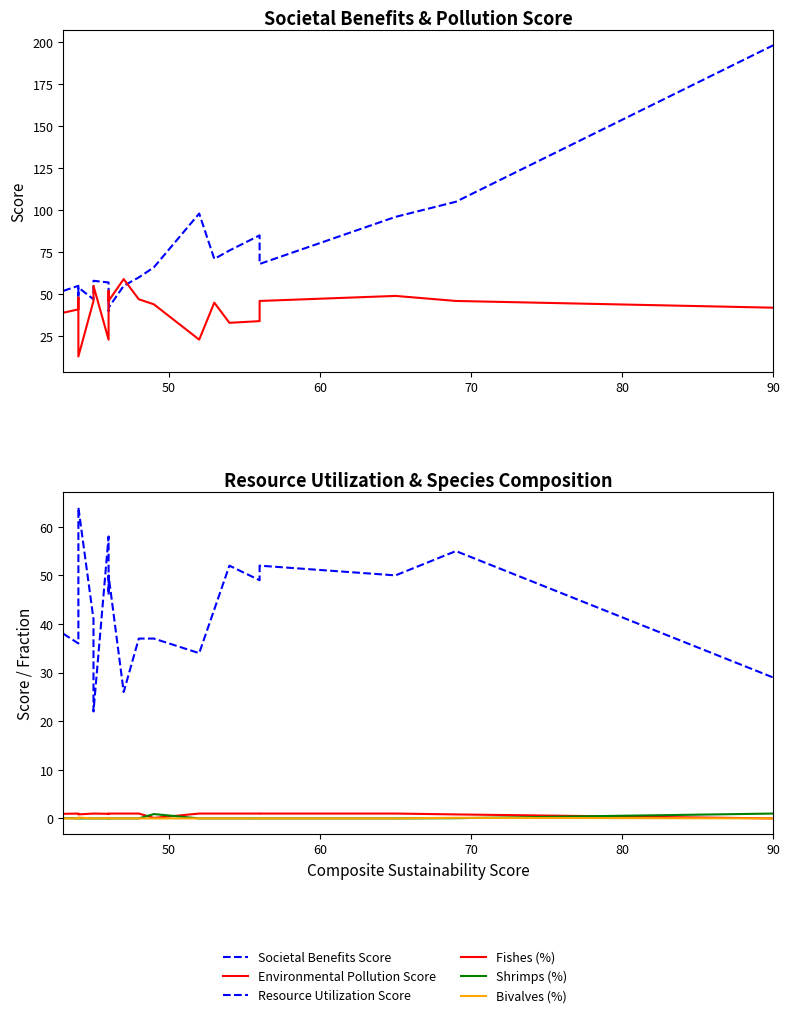

How many interior local valleys does the Environmental Pollution Score series have?

5